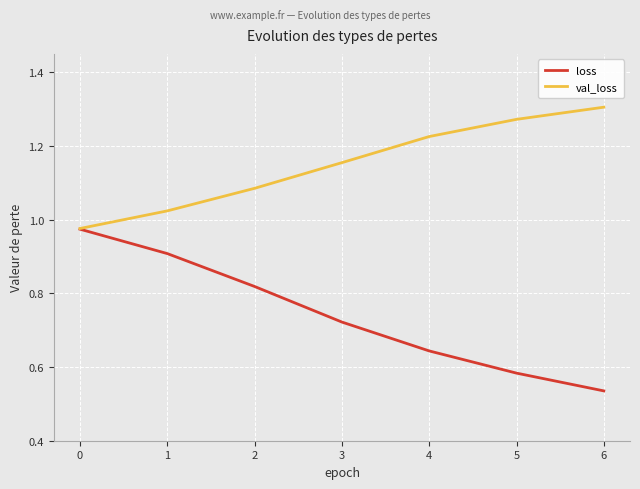

What is the difference between the highest and lowest values at 3?

0.4